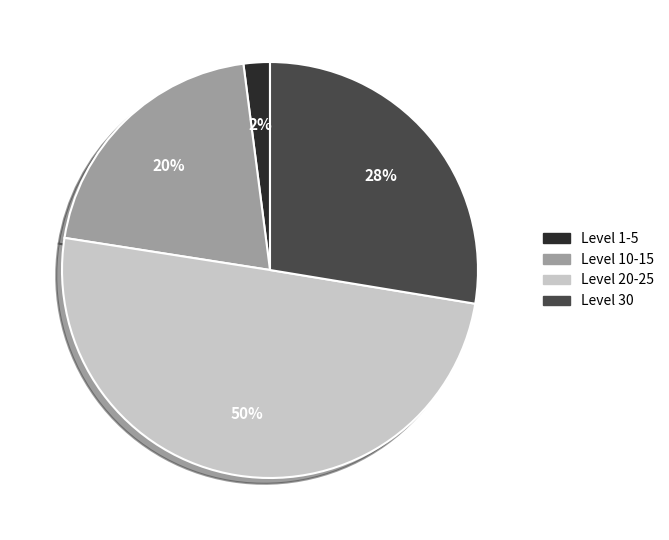

To the nearest percent, what is the difference between the Level 20-25 and Level 1-5 slice percentages?

48%